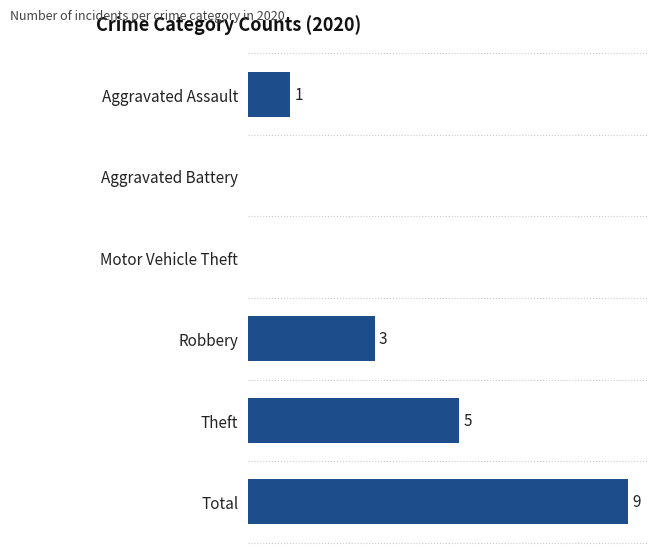

At which label is the value closest to 4?

Robbery